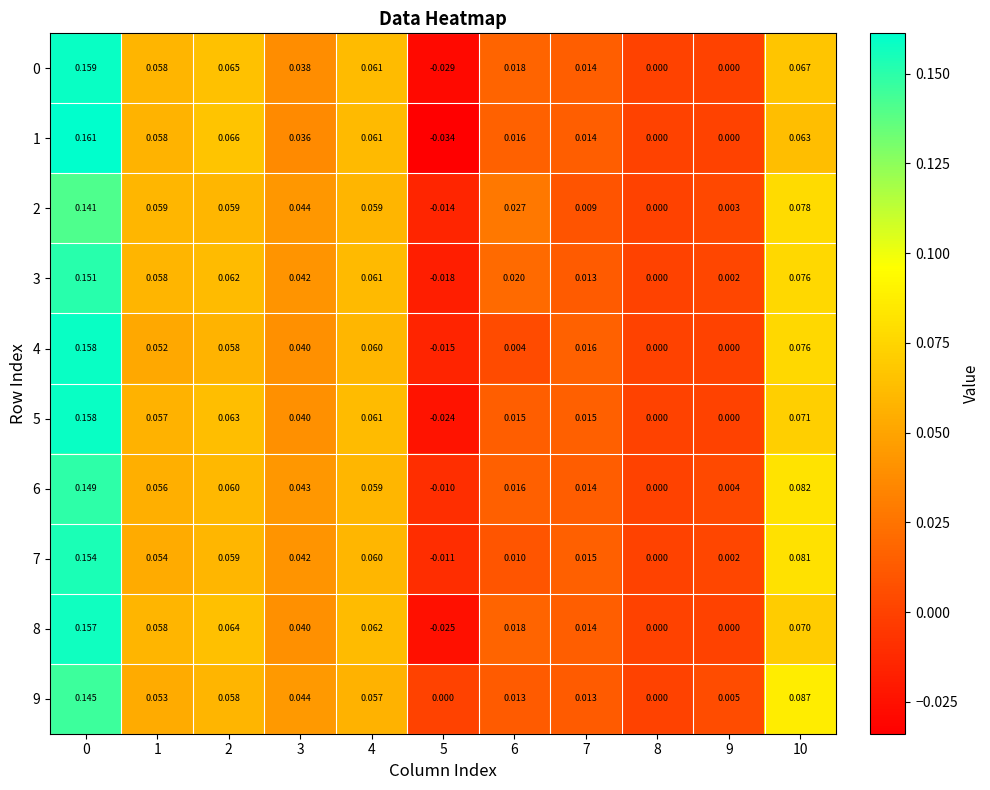

Is the value of 3 at 1 greater than the value of 9 at 7?

Yes